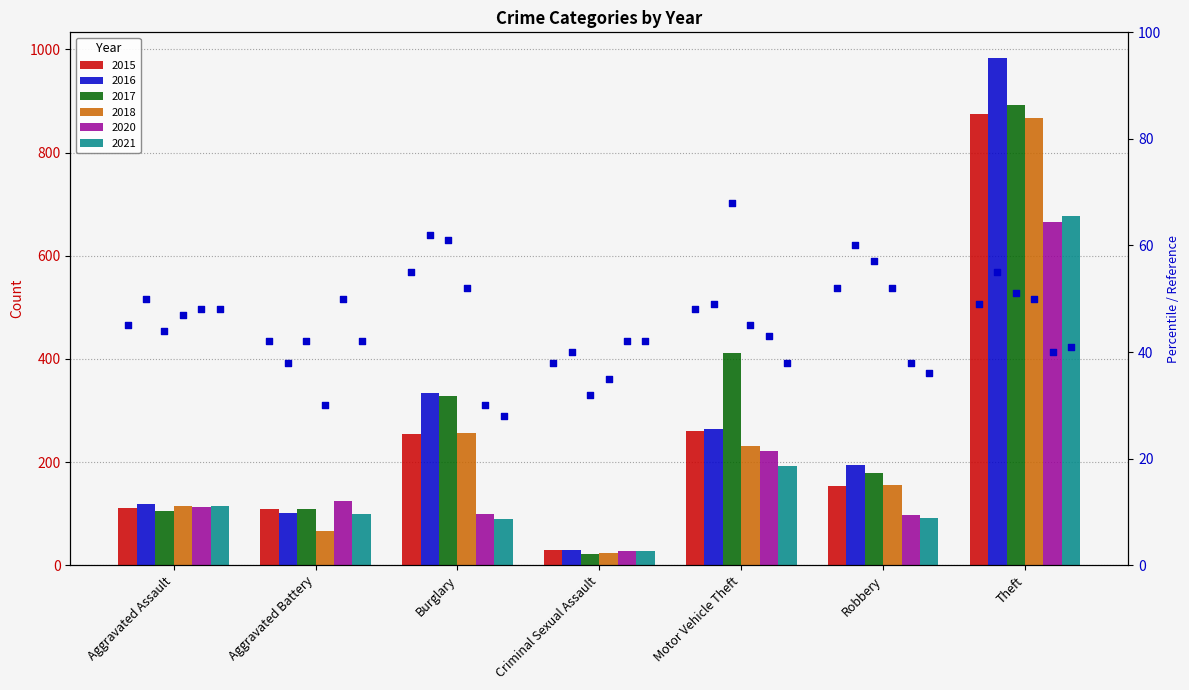

What is the total value across all series at Aggravated Assault?

676